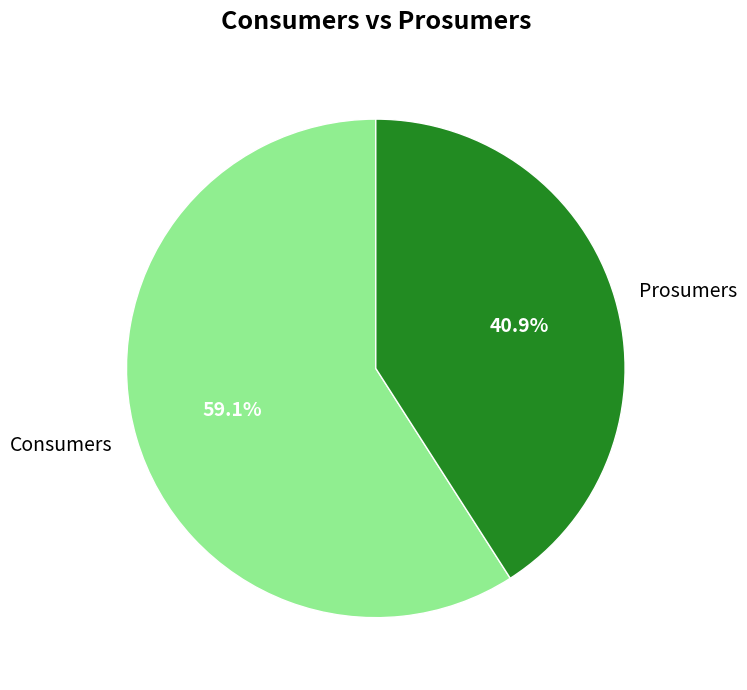

What is the smallest slice in the pie chart?

Prosumers